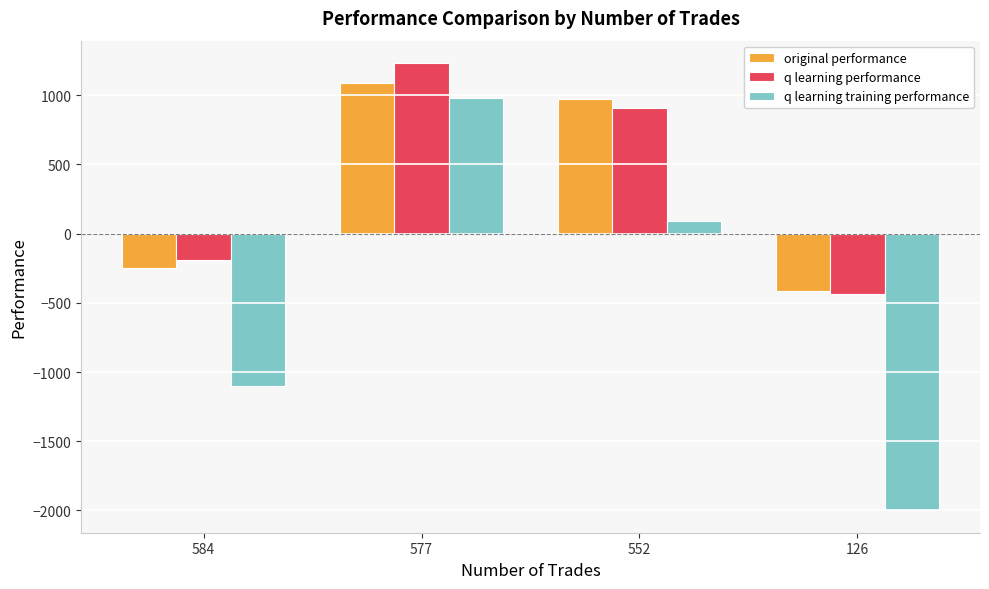

Is it true that q learning performance equals 1233.3 at 577?

True